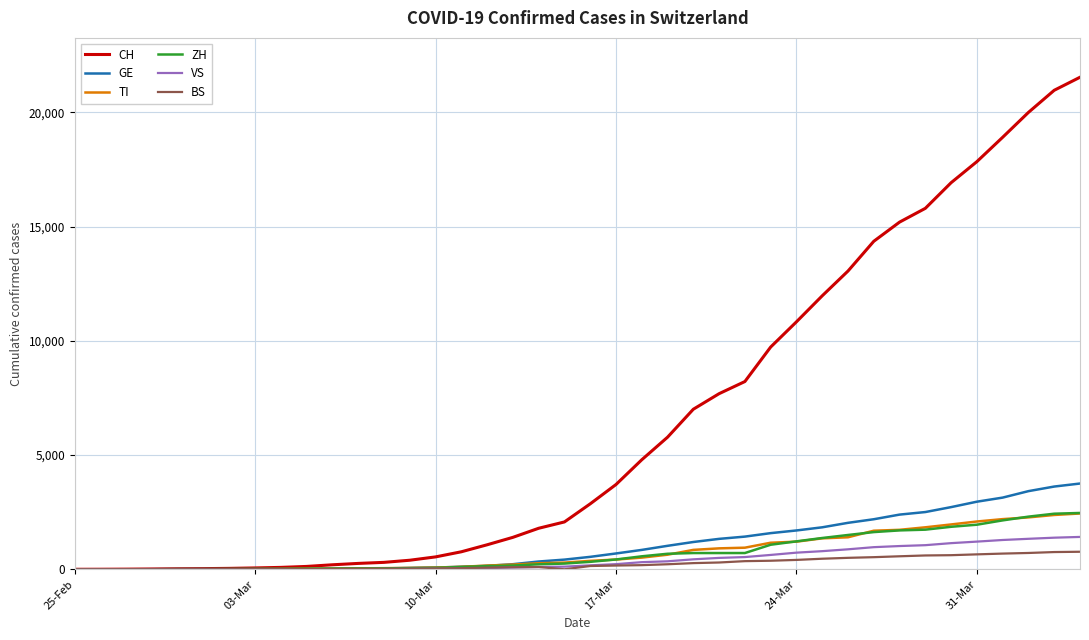

Which series has the largest total across all categories?

CH